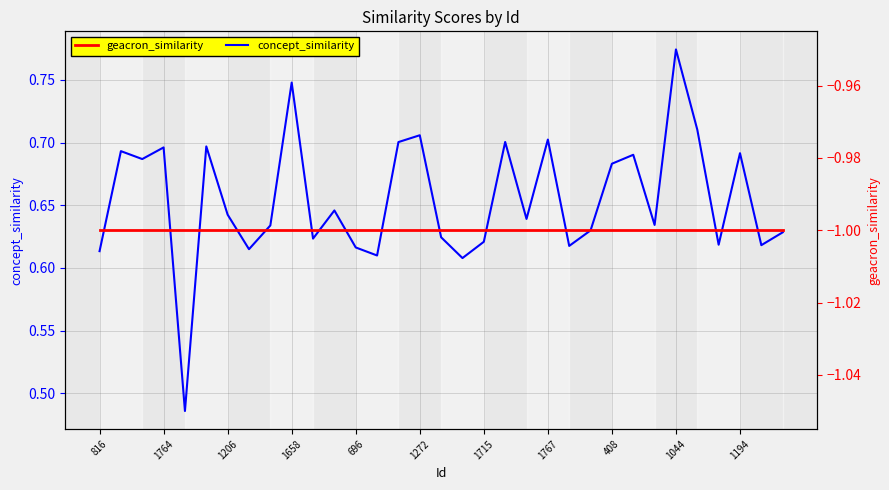

At which category does concept_similarity reach its first local peak?

1764